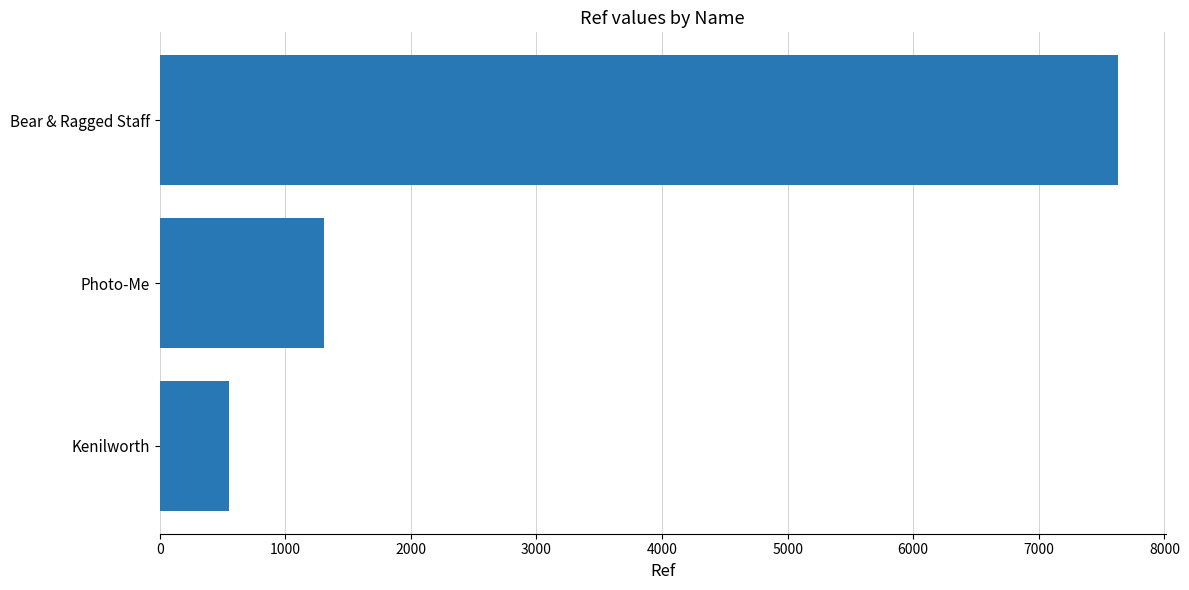

Between Photo-Me and Bear & Ragged Staff, which is larger?

Bear & Ragged Staff